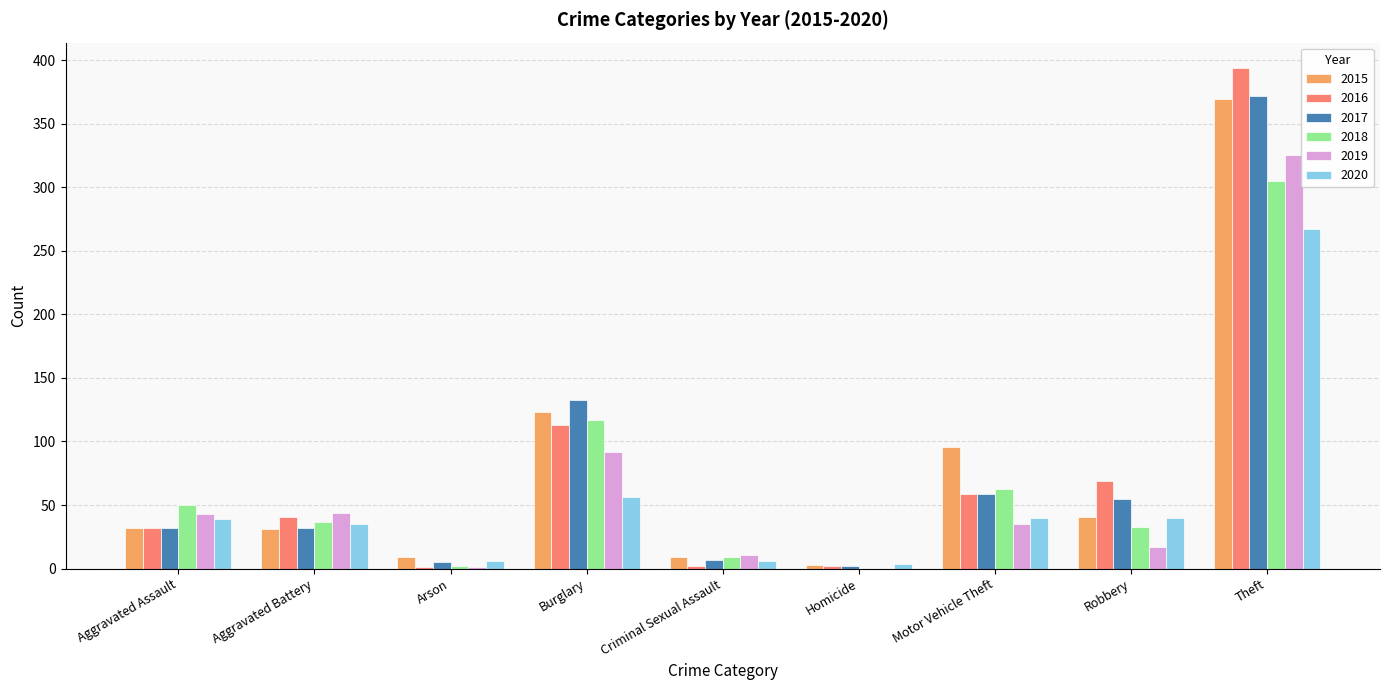

How many positive values does the 2018 series have?

8